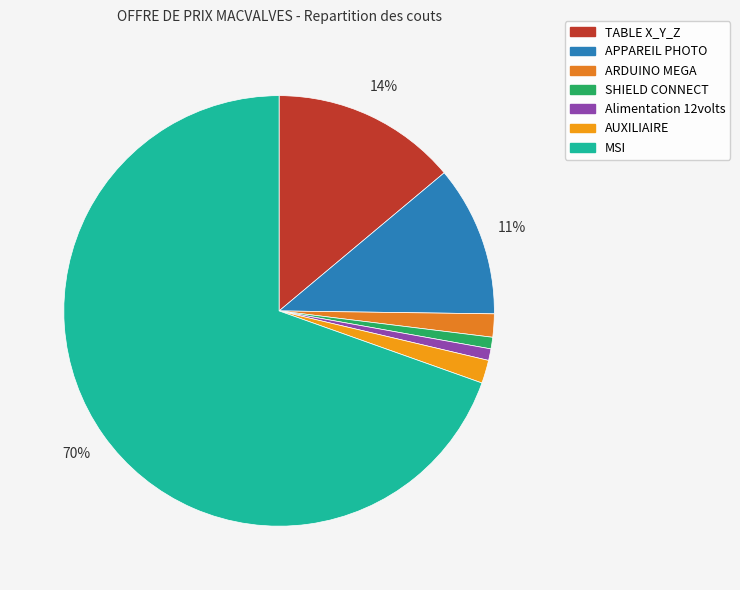

Which category accounts for the majority?

MSI